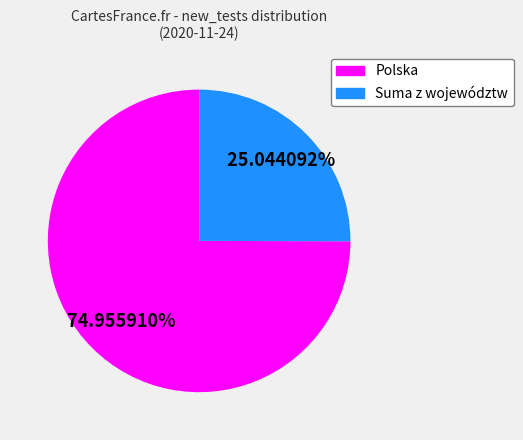

Is there a majority slice in this chart?

Yes